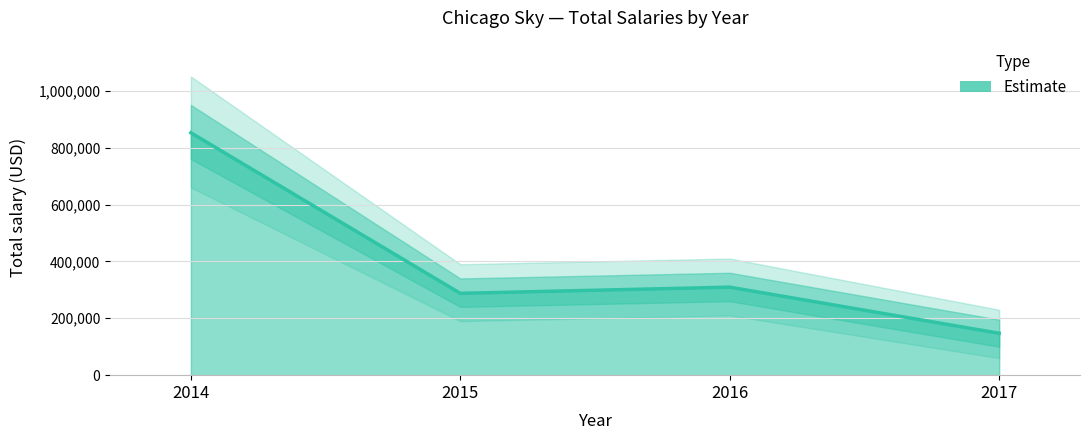

Does the chart display data point markers on the line(s)?

No